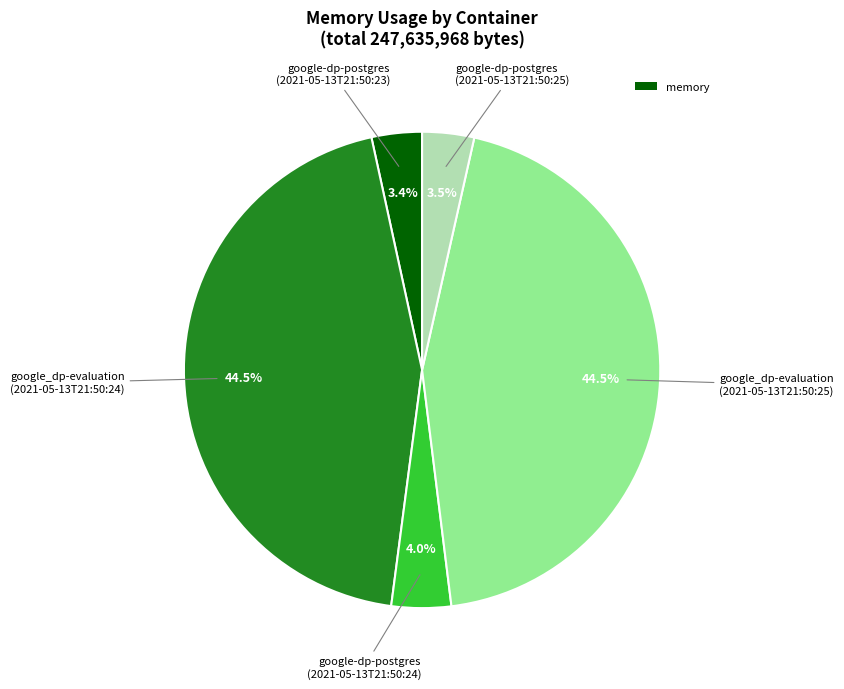

Is there a majority slice in this chart?

No